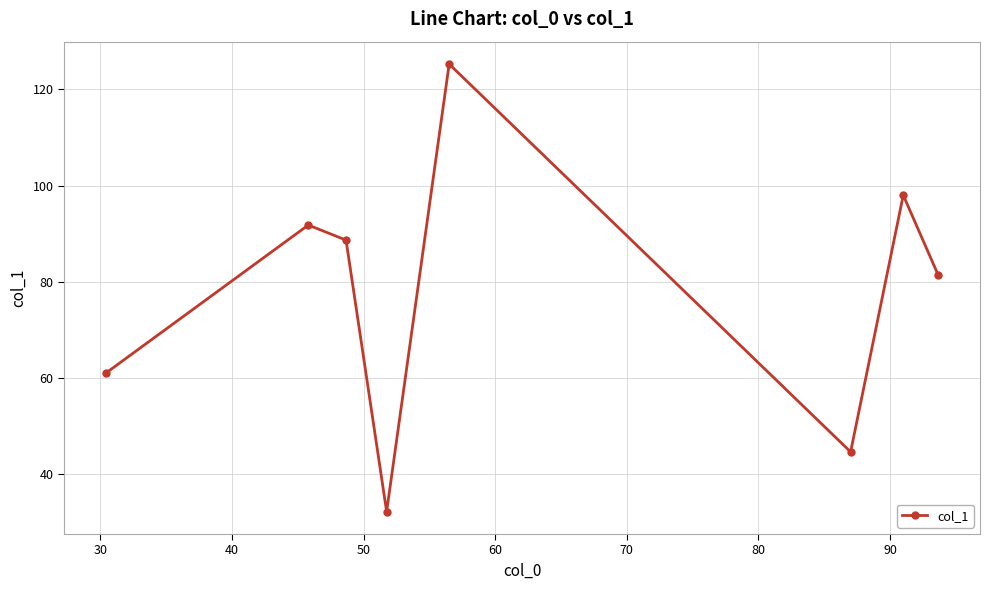

True or false: the data has more than 2 interior local peaks.

True